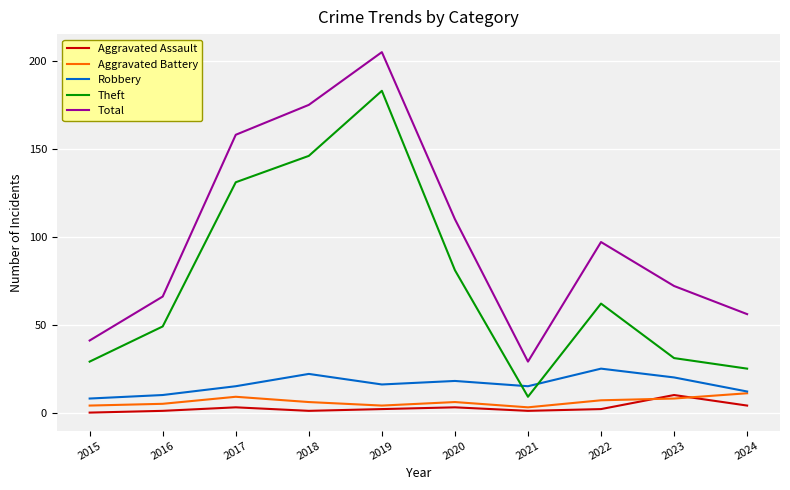

What is the difference between the second highest and second lowest values in the Aggravated Assault series?

3